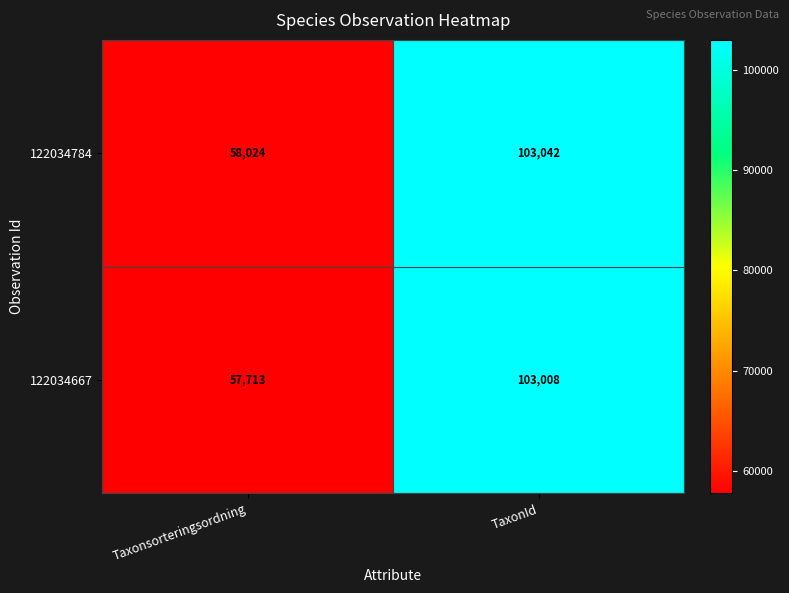

Reading left to right, extract all data points from this chart.

122034784: 58024	103042
122034667: 57713	103008